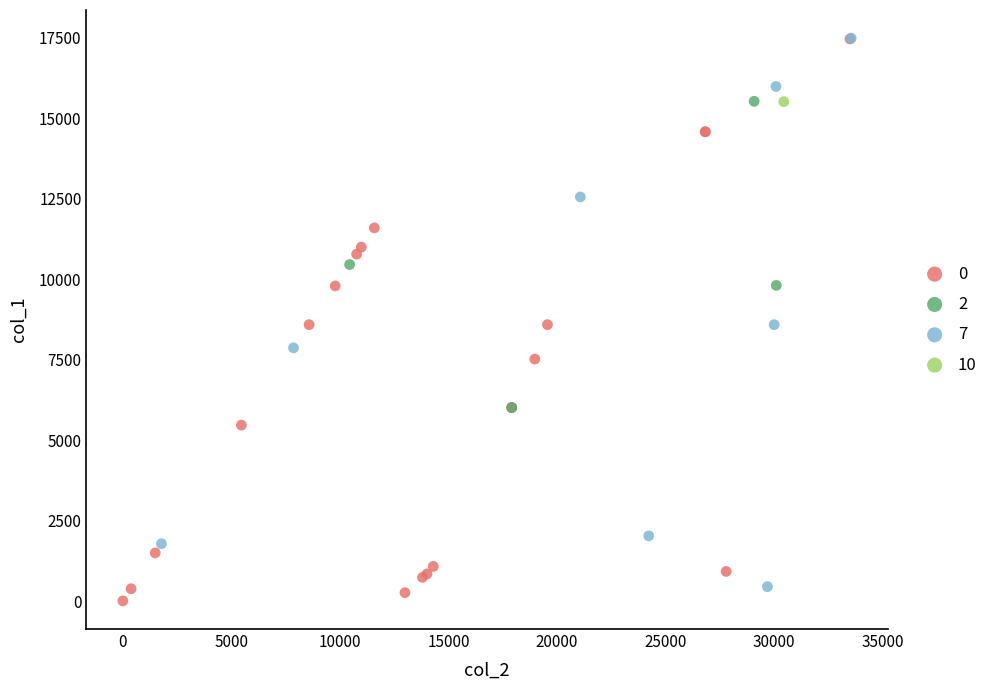

Which series contains the lowest Y value?

0